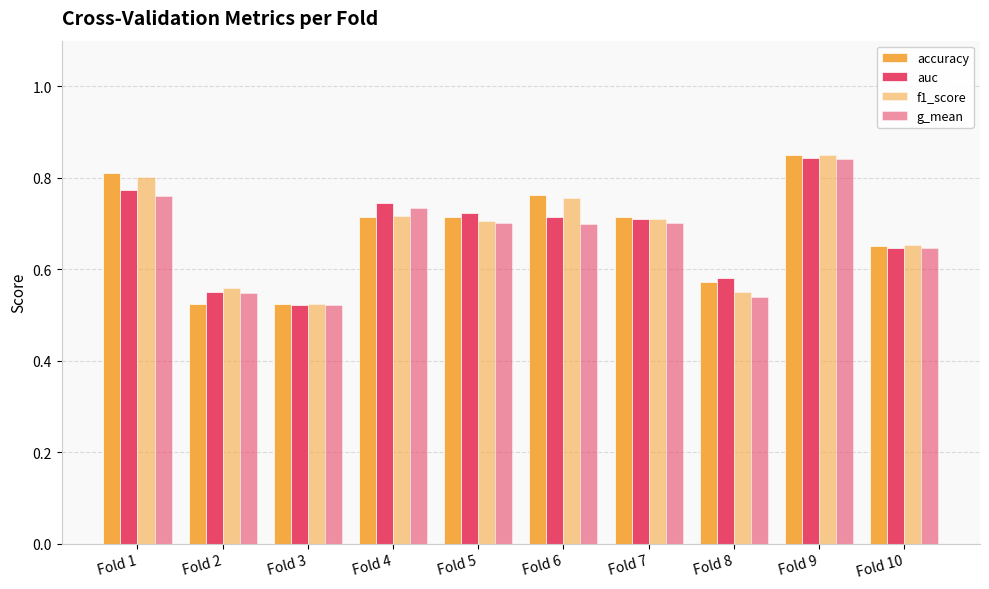

Does the chart contain stacked bars?

No